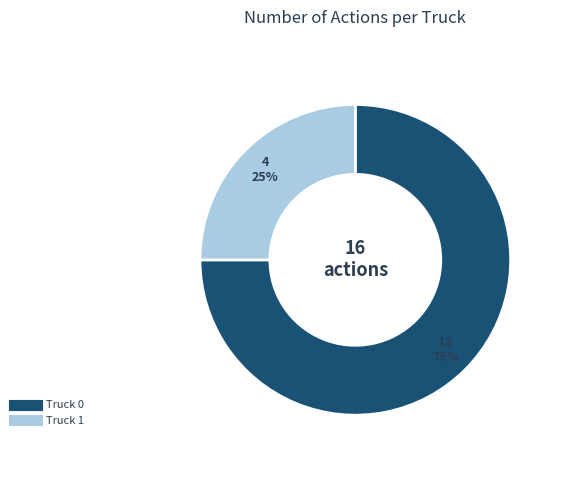

To the nearest percent, what is the difference between the Truck 0 and Truck 1 slice percentages?

50%